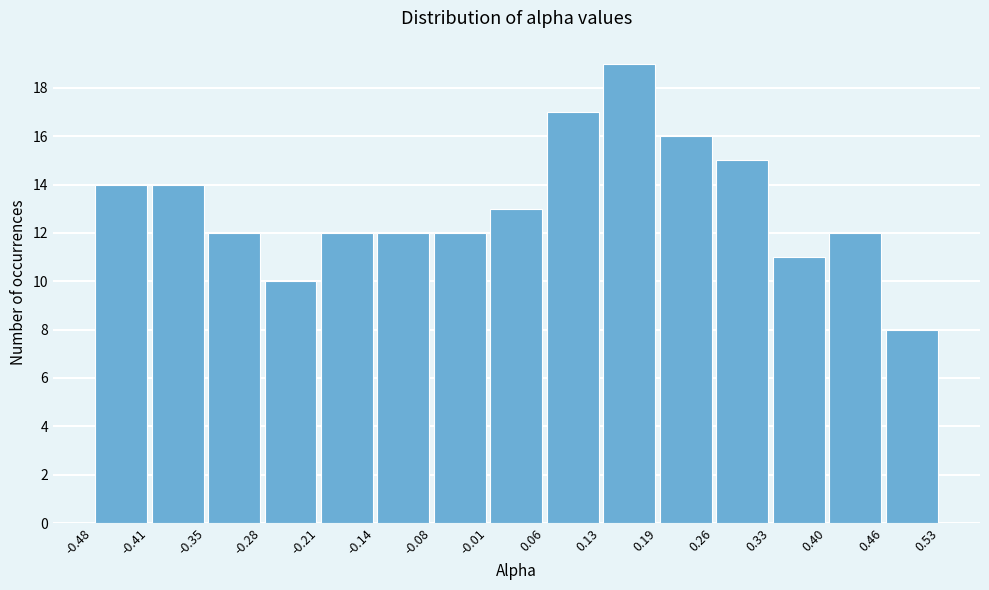

Reading left to right, list every bar in this chart as the range it spans on the x-axis followed by its height. The values are not printed on the chart, so give them approximately, as read against the axis.

-0.48 to -0.41: 14
-0.41 to -0.35: 14
-0.35 to -0.28: 12
-0.28 to -0.21: 10
-0.21 to -0.14: 12
-0.14 to -0.08: 12
-0.08 to -0.01: 12
-0.01 to 0.06: 13
0.06 to 0.13: 17
0.13 to 0.19: 19
0.19 to 0.26: 16
0.26 to 0.33: 15
0.33 to 0.40: 11
0.40 to 0.46: 12
0.46 to 0.53: 8